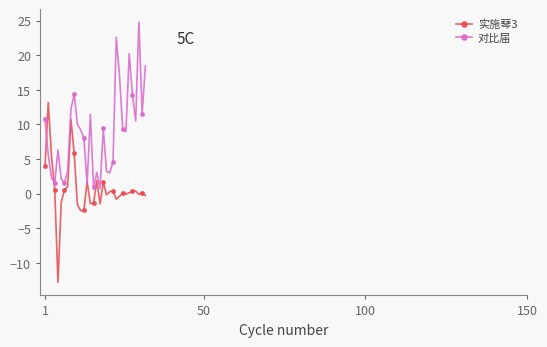

What is the difference between the maximum and second lowest values in the 对比届 series?

23.8